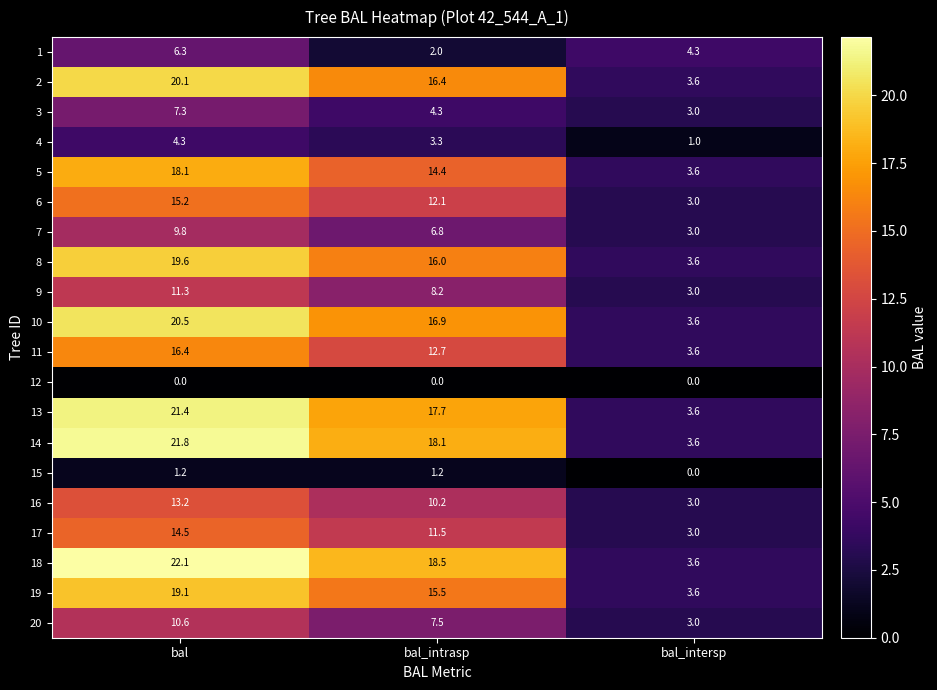

Which series has the largest range (max minus min)?

18